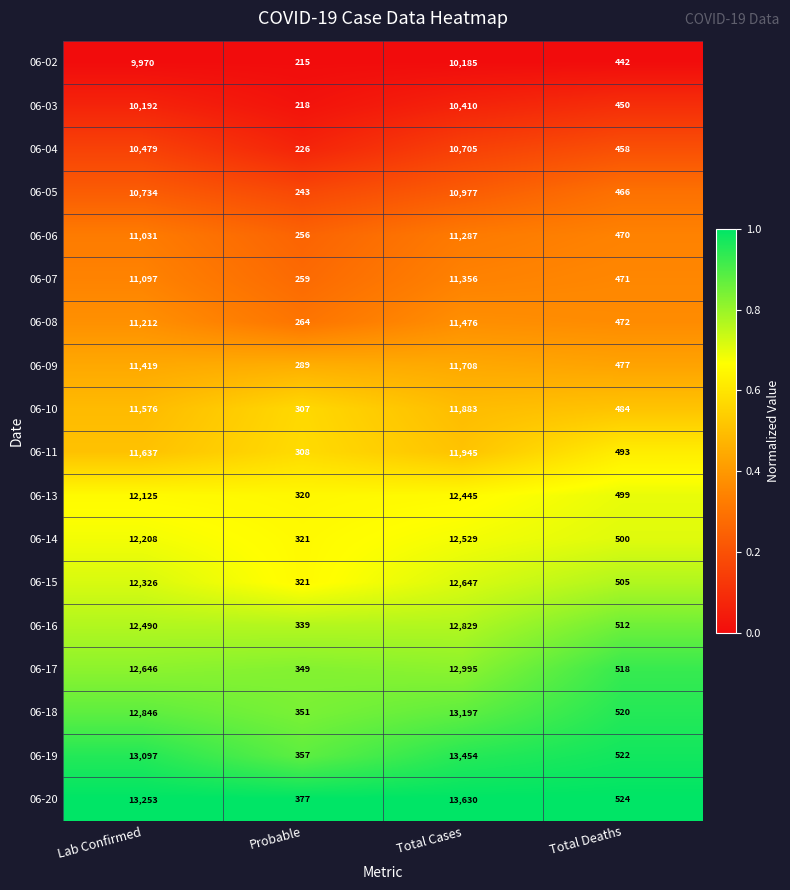

What is the difference between the 06-07 values at Probable and Total Deaths?

212